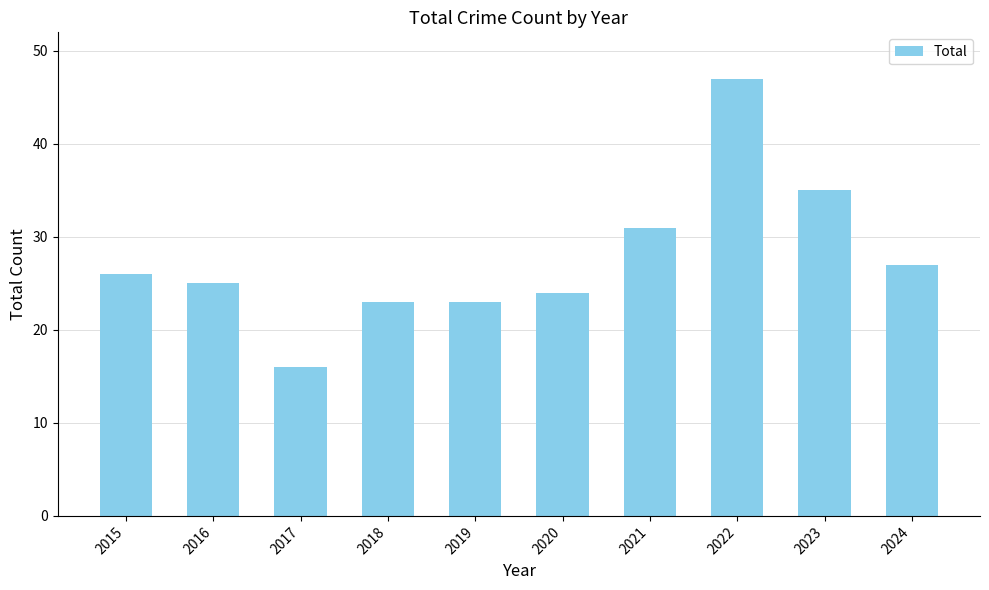

Count the number of categories in the chart.

10